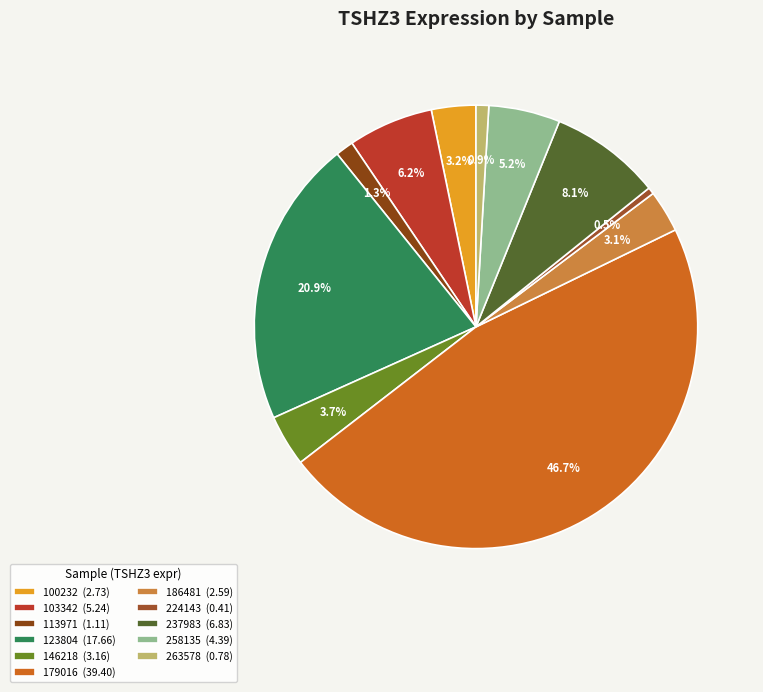

Which slice is the smallest?

224143